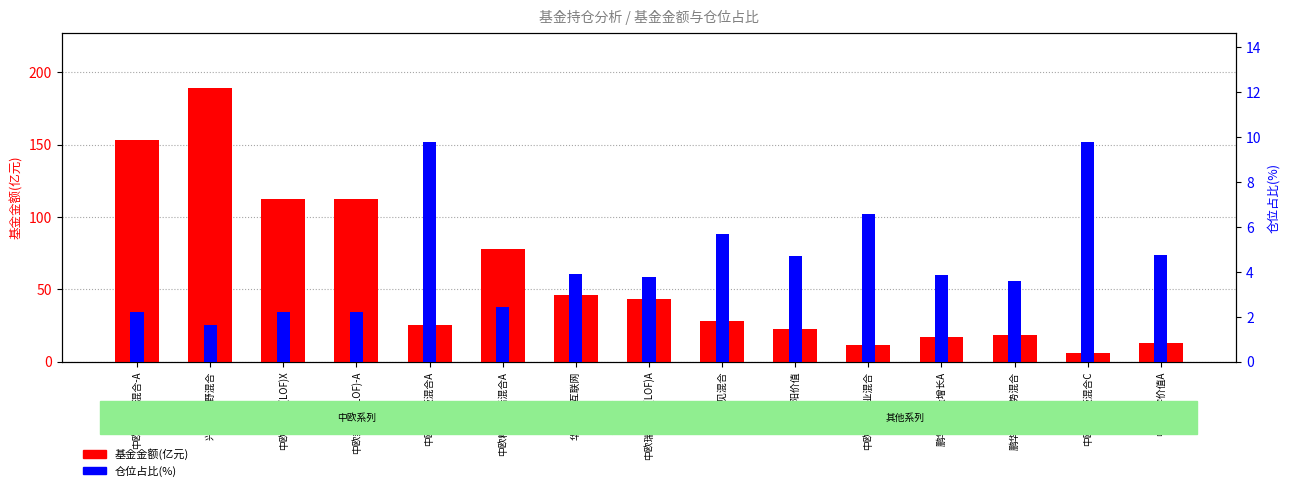

True or false: 基金金额(亿元) has a value of 1.4 at 中欧创业板混合C.

False